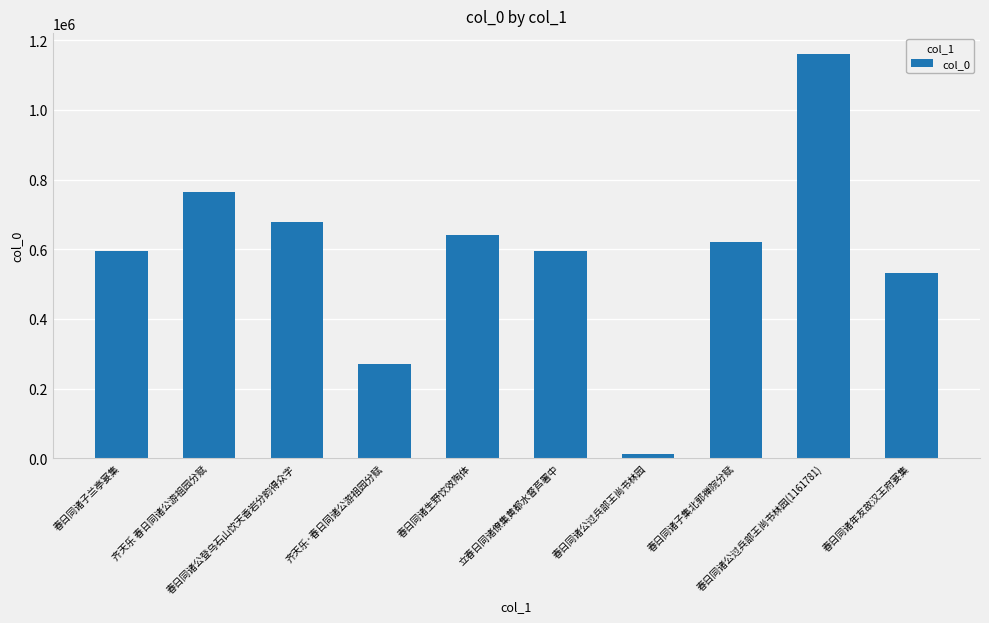

At which category does the chart reach its peak across all series?

春日同诸公过兵部王尚书林园(1161781)